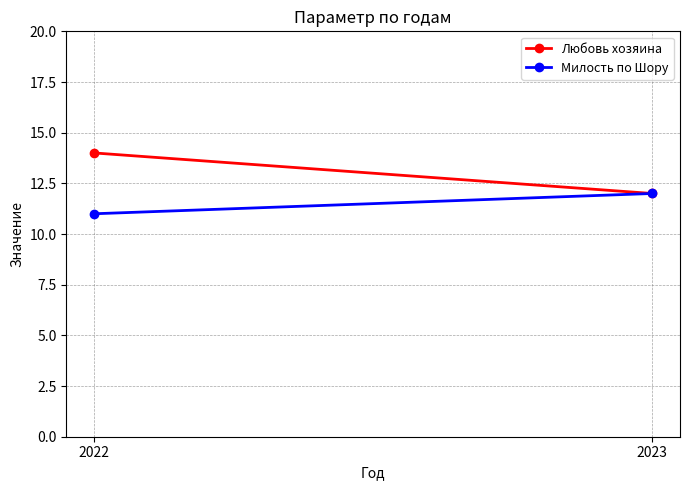

What is the maximum value for Любовь хозяина?

14